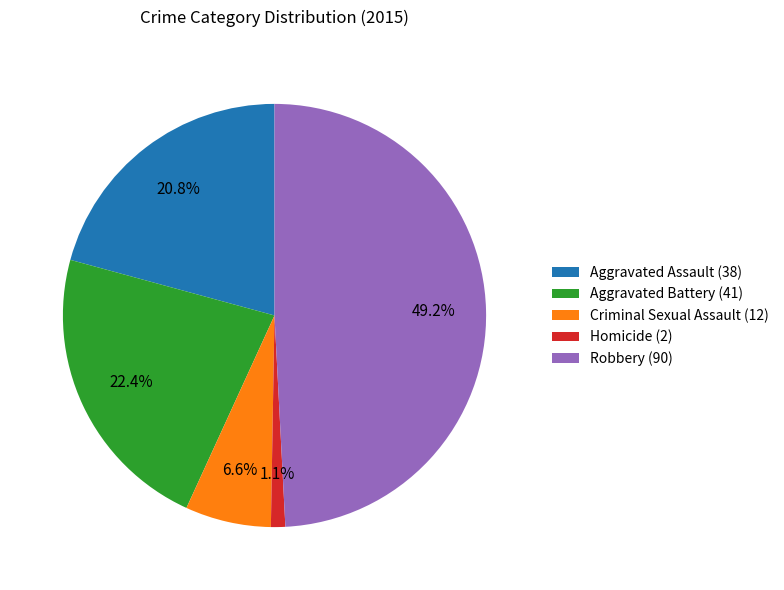

To the nearest percent, what percentage of the pie is Aggravated Assault?

21%